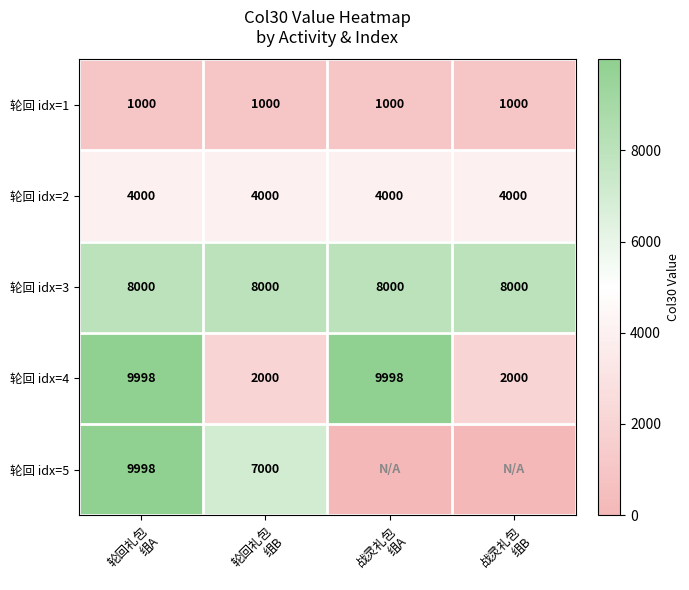

Count the 轮回 idx=4 values in the range 2000 to 9998.

4